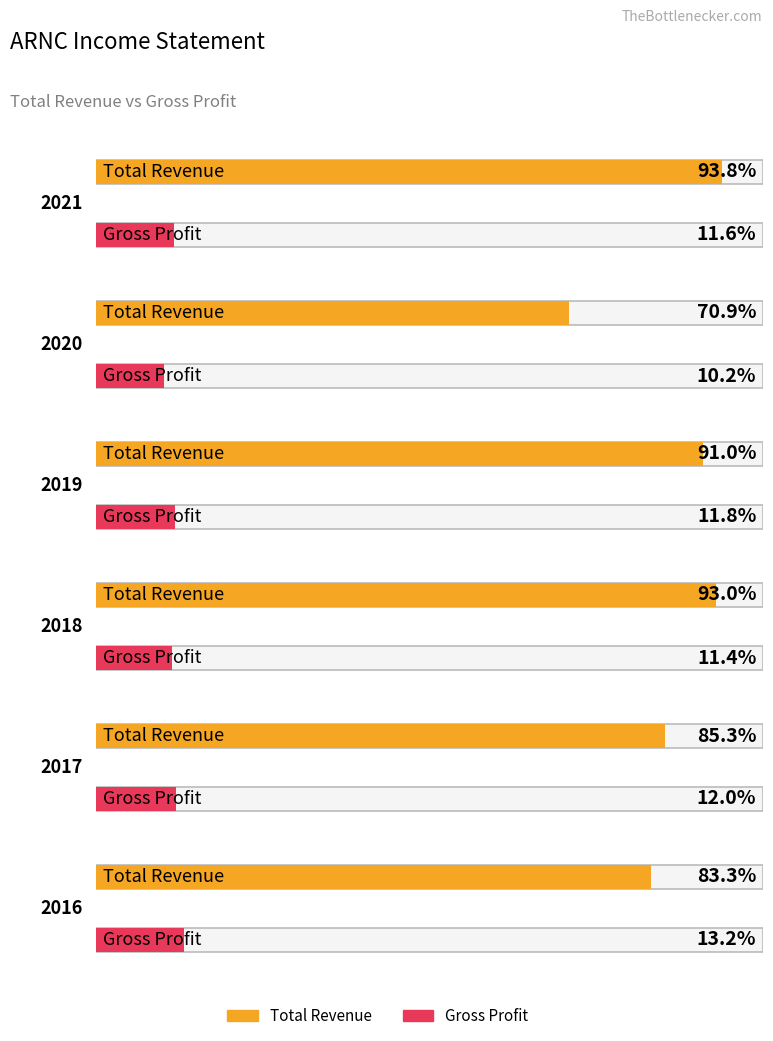

Which category has the highest value across all series?

2021